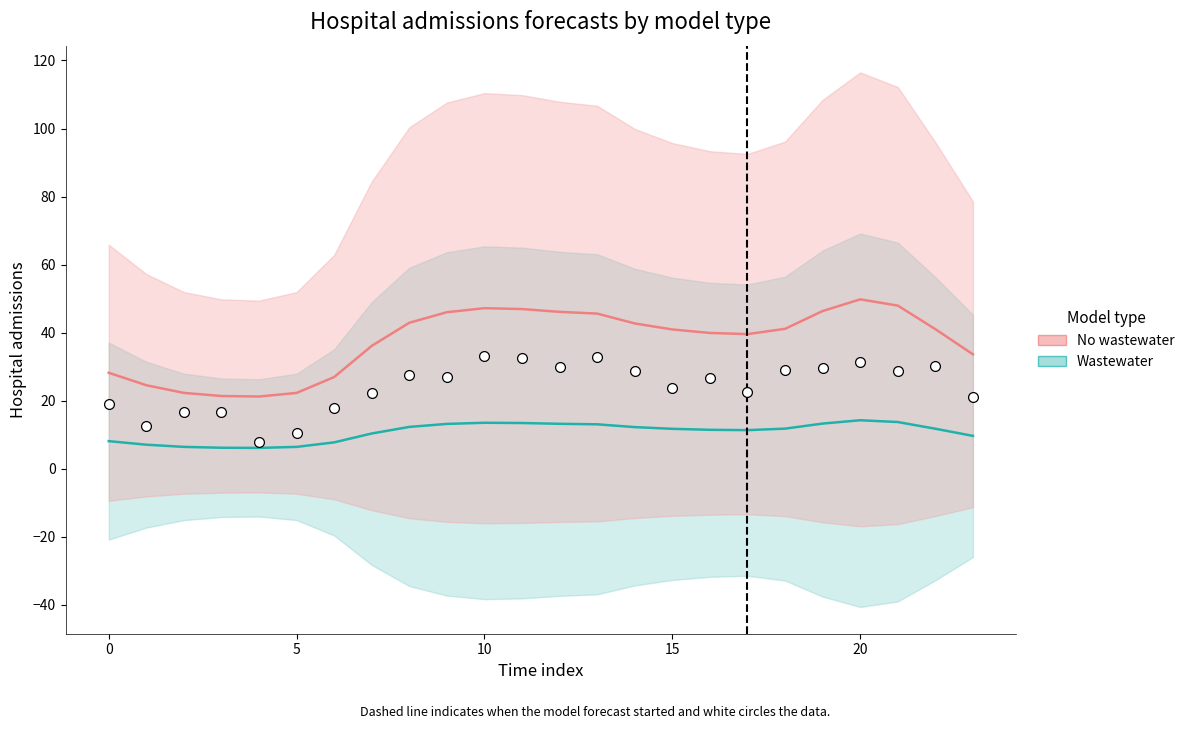

Which series contains the lowest Y value?

Wastewater